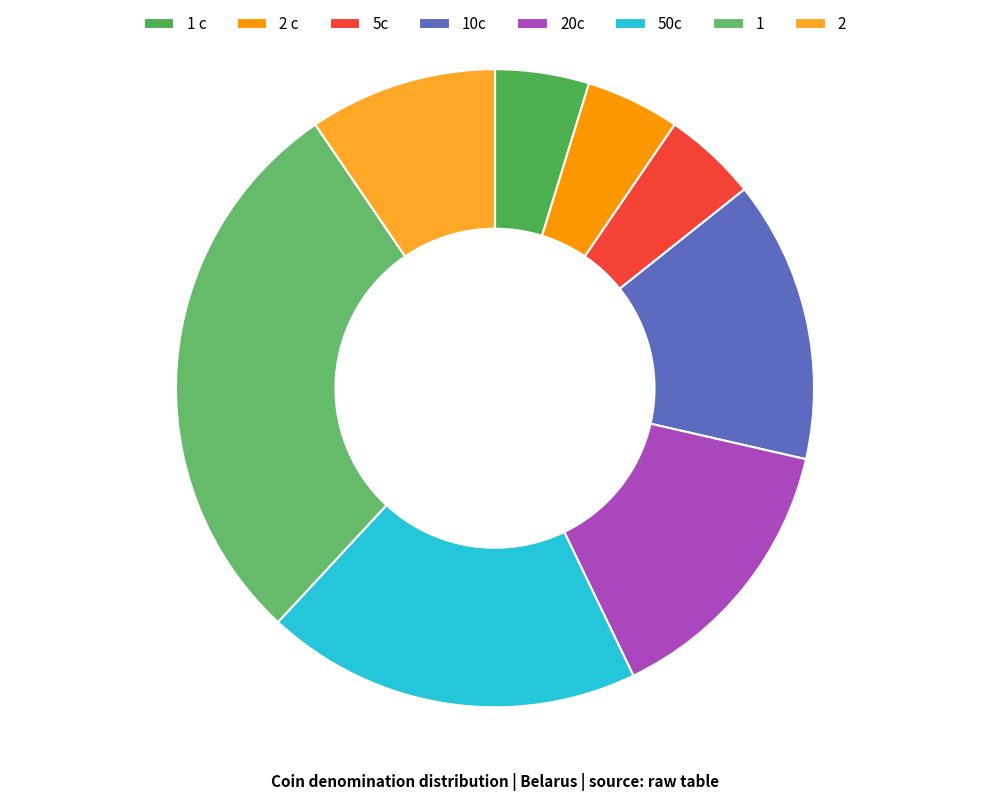

Does any single category account for the majority?

No